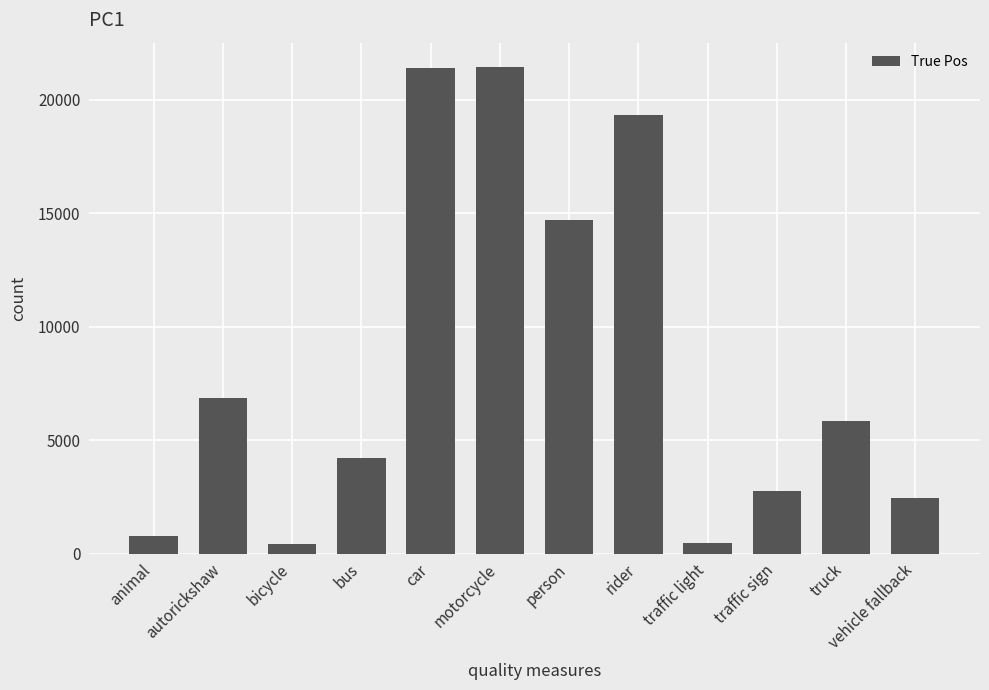

Where is the data nearest to the value 10934?

person